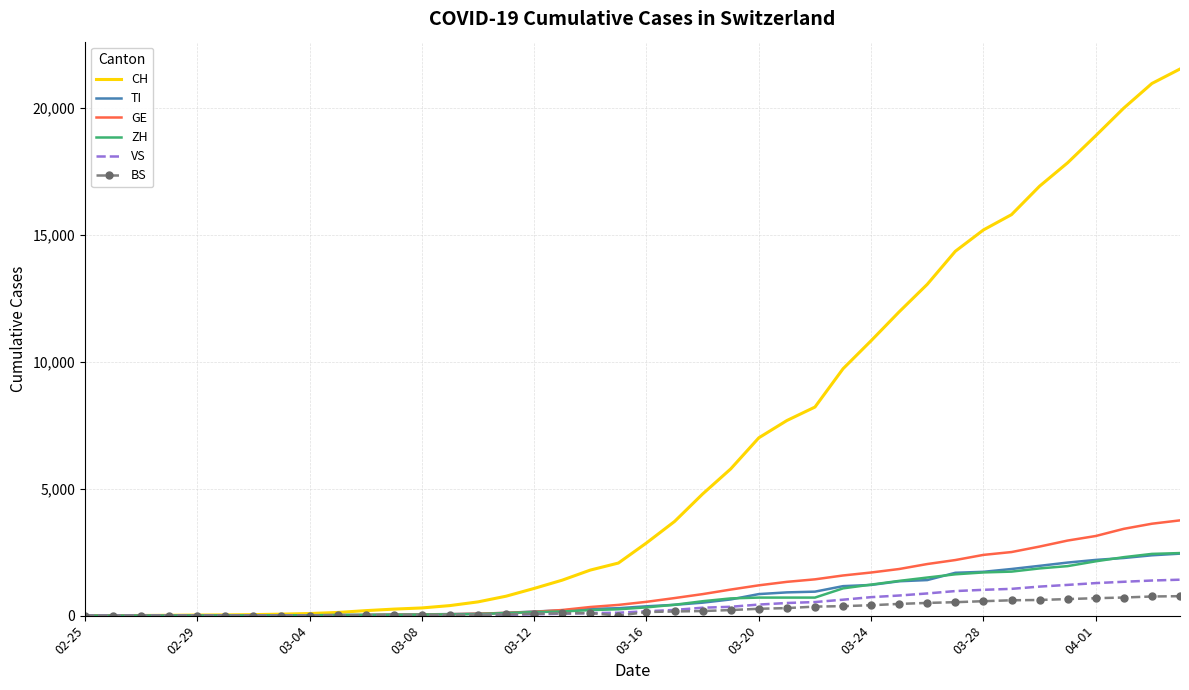

Which series has the widest spread of values?

CH